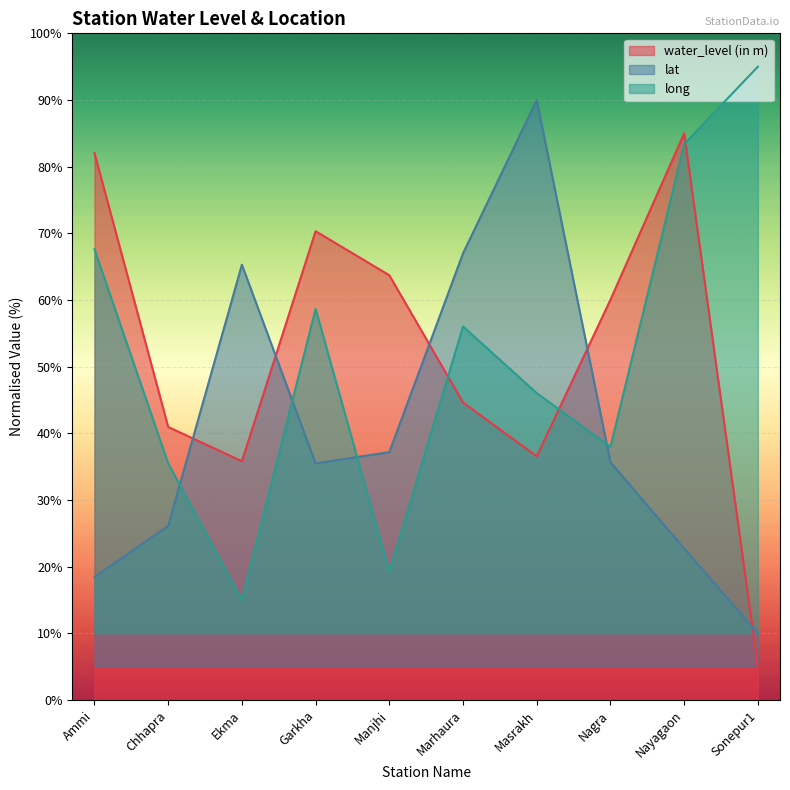

Read the lat value at Masrakh.

90.0